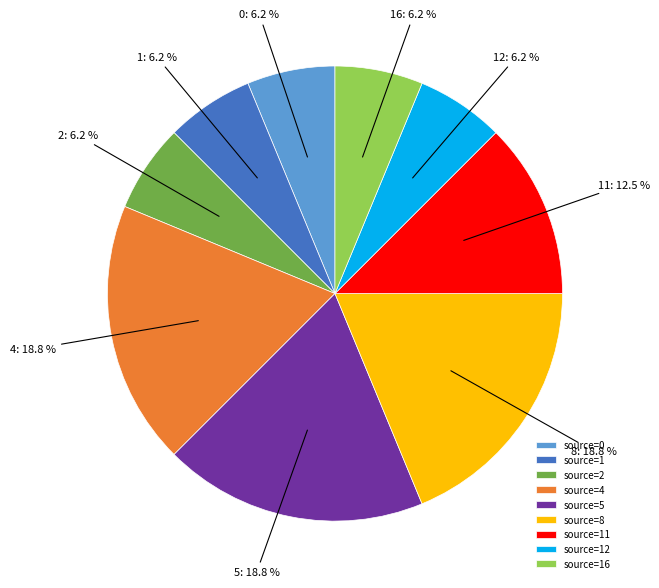

Does source=11 account for over 50% of the chart?

No